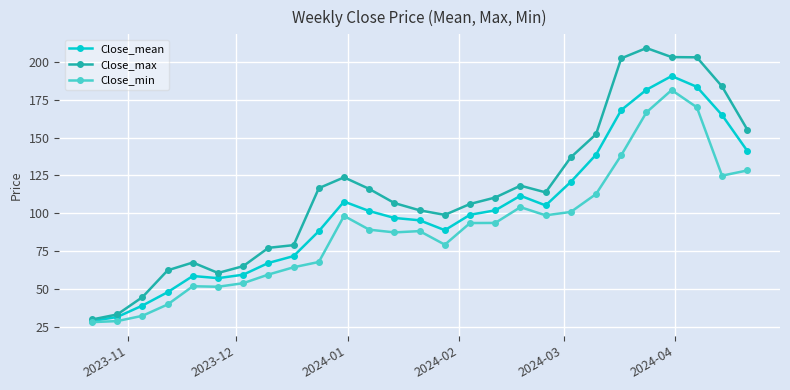

Rank the series by their maximum value, from highest to lowest.

Close_max, Close_mean, Close_min